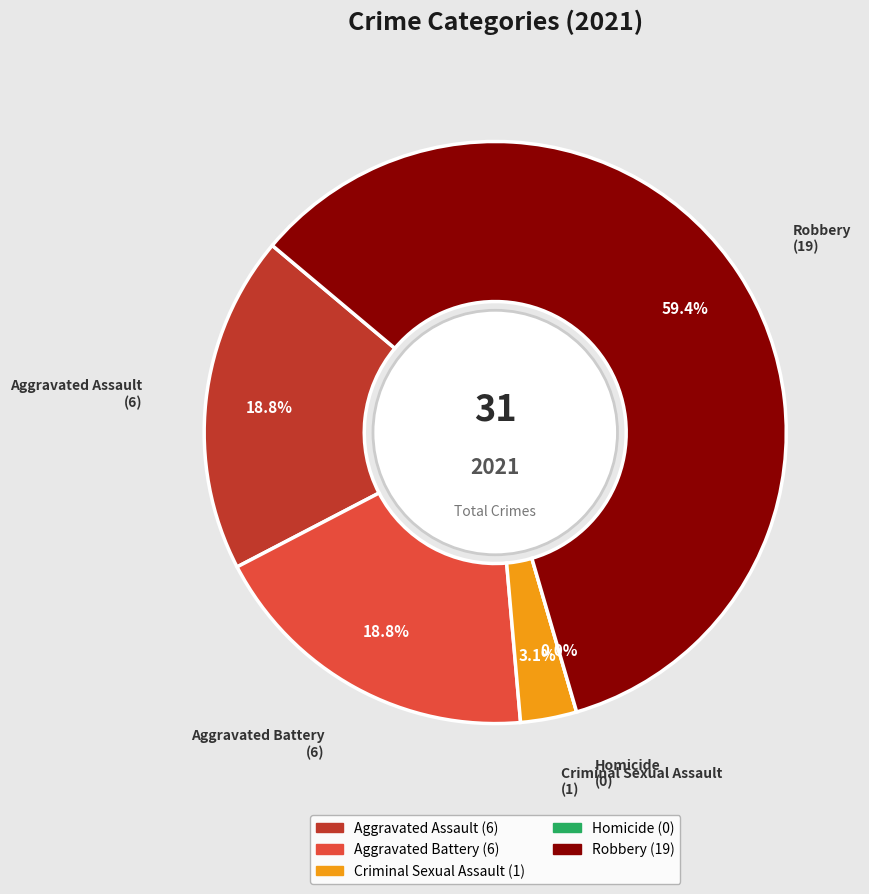

To the nearest percent, what is the difference between the Robbery and Aggravated Battery slice percentages?

41%